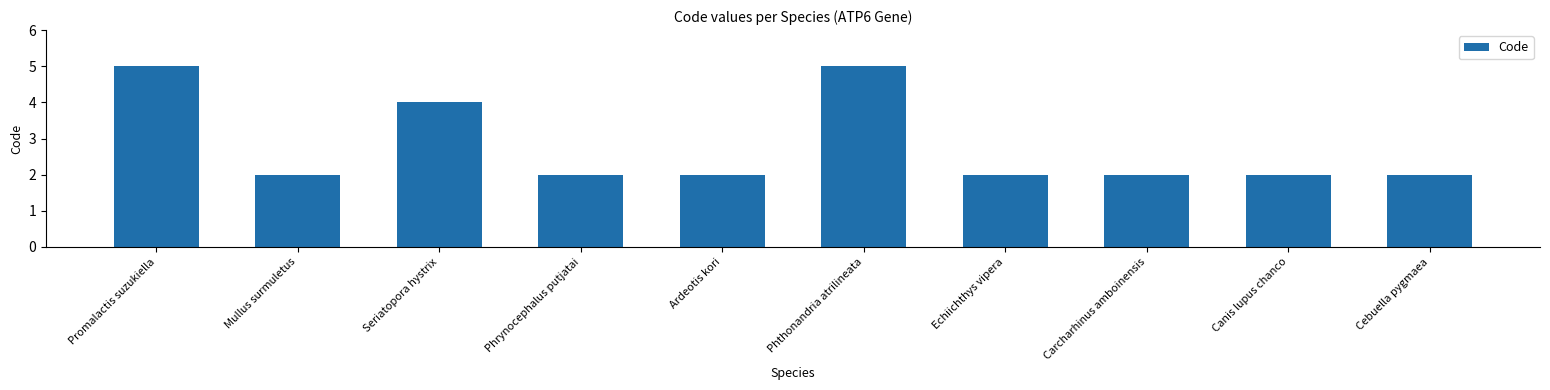

How many values are between 2 and 4?

8